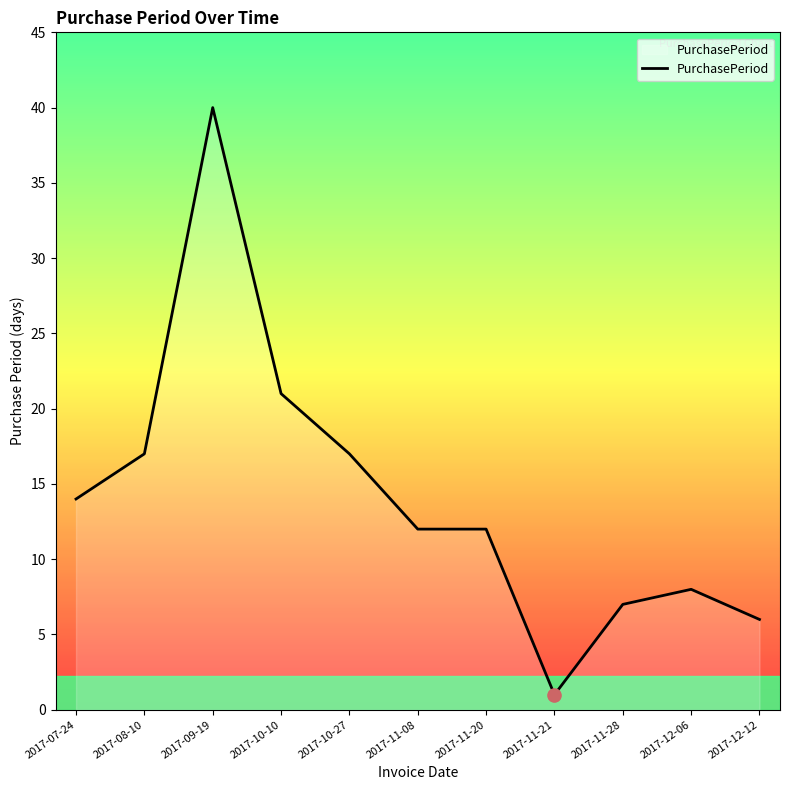

What is the change in value from 2017-07-24 to 2017-08-10?

+3